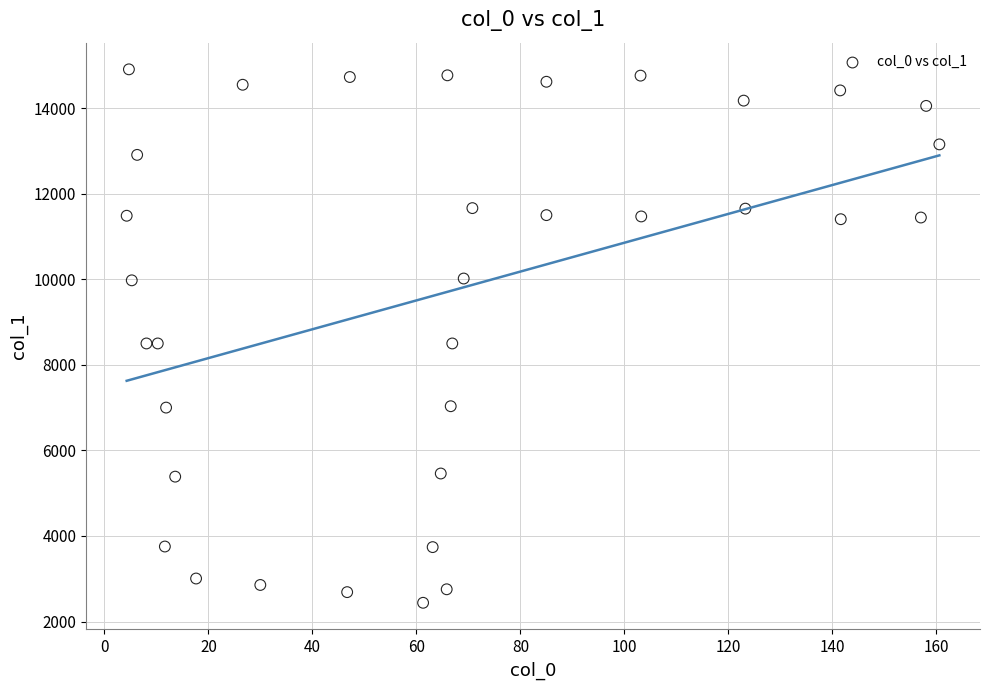

What is the range of Y values (max minus min)?

12469.4